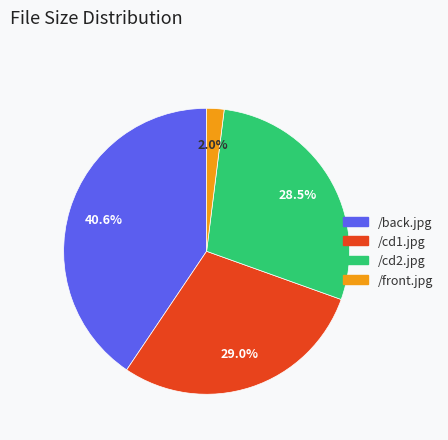

How many segments does this pie chart have?

4